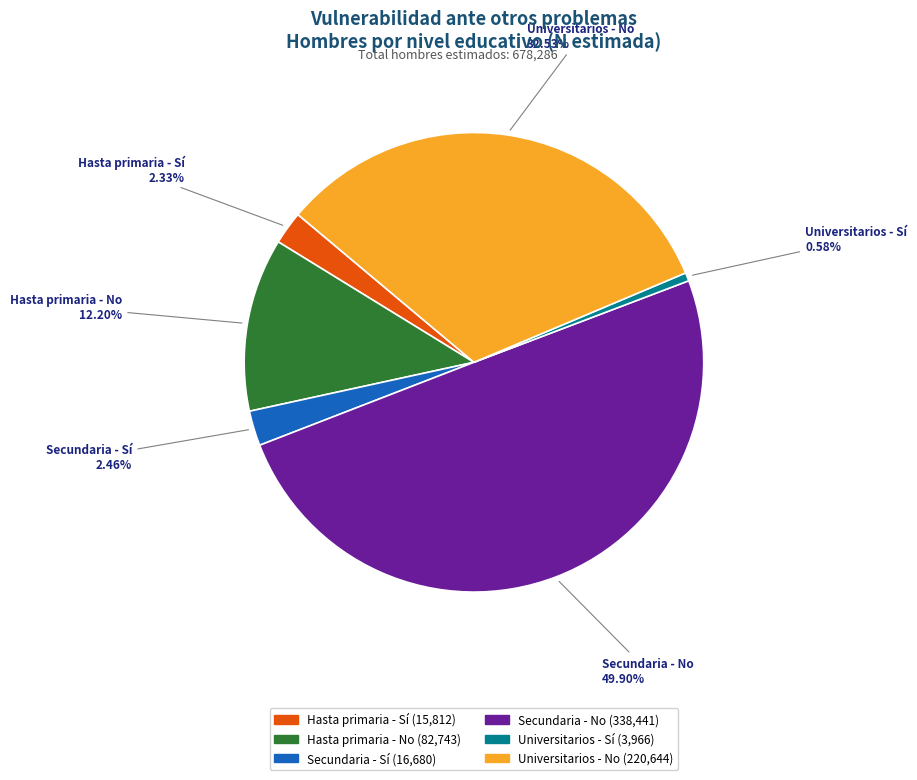

Which has a higher value, Universitarios - Sí or Hasta primaria - No?

Hasta primaria - No